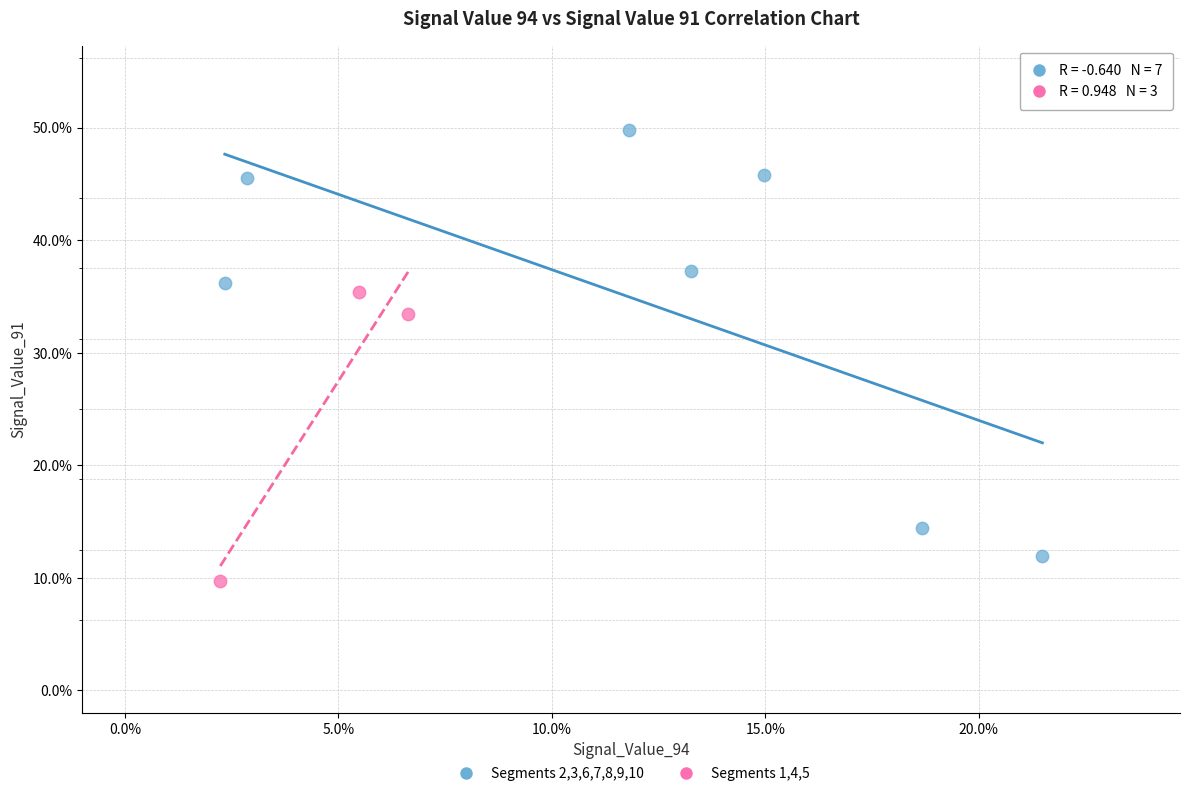

Which series contains the lowest Y value?

Segments 1,4,5